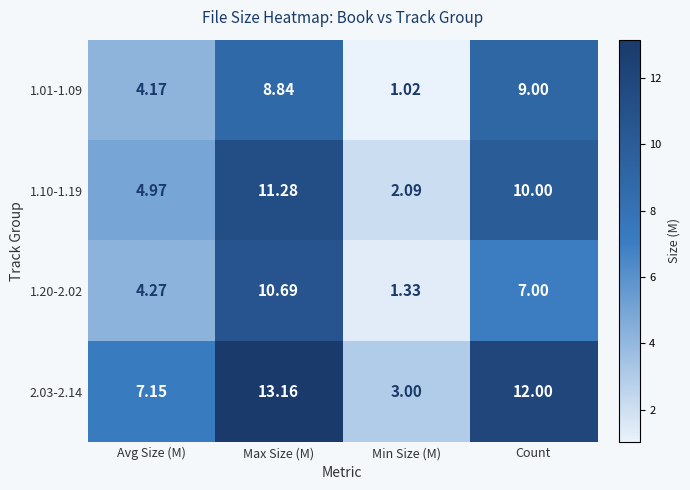

Which series changed the most between Avg Size (M) and Min Size (M)?

2.03-2.14